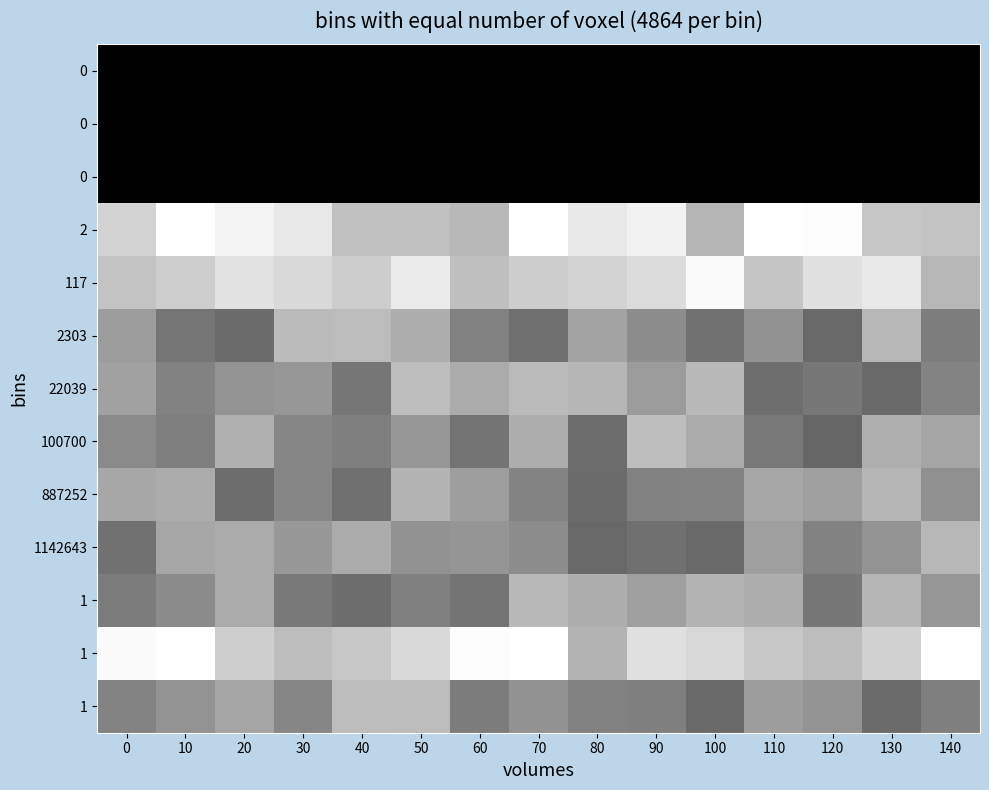

What is the total value across all series at 10?

6.7